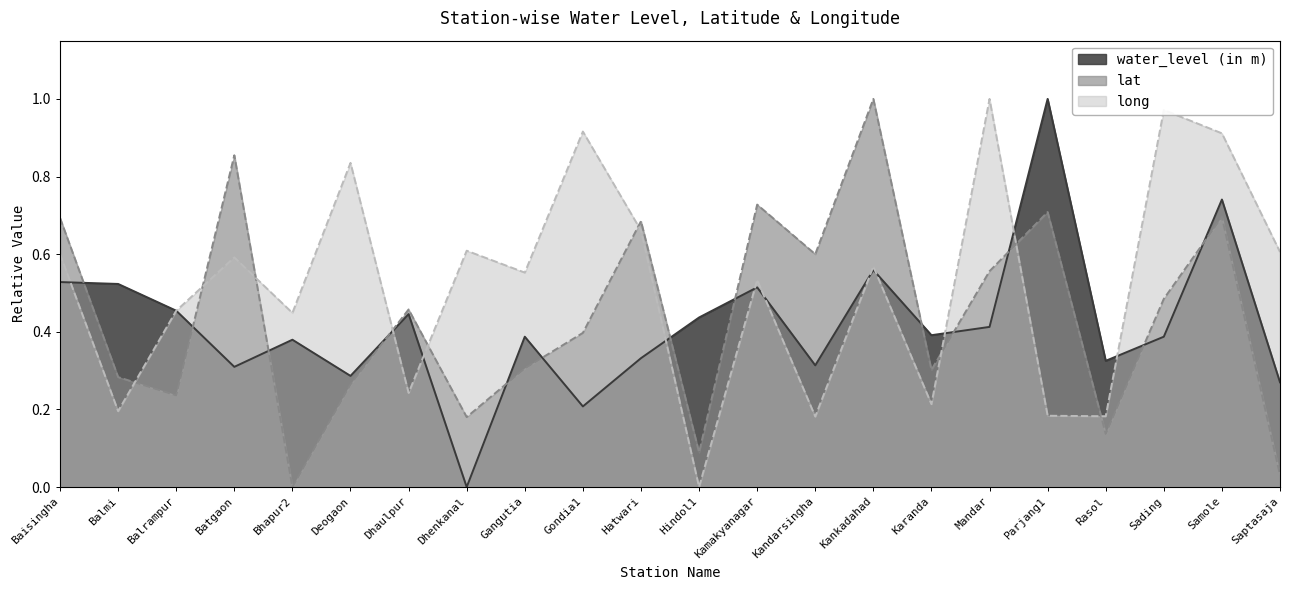

What is the sum of the water_level (in m) values at Mandar and Kandarsingha?

0.7